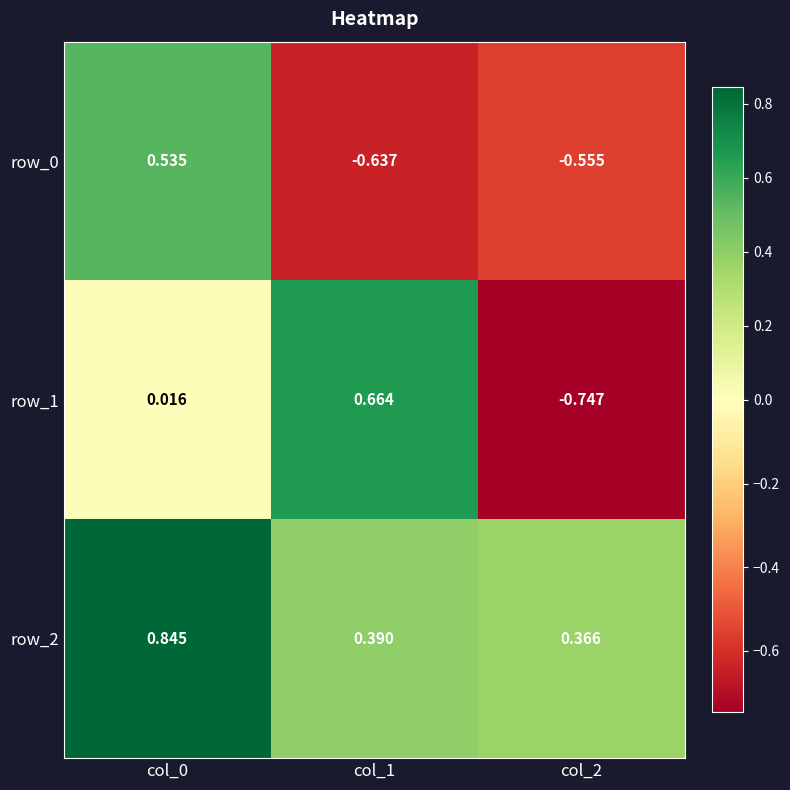

Is the value of row_1 at col_1 greater than the value of row_2 at col_1?

Yes